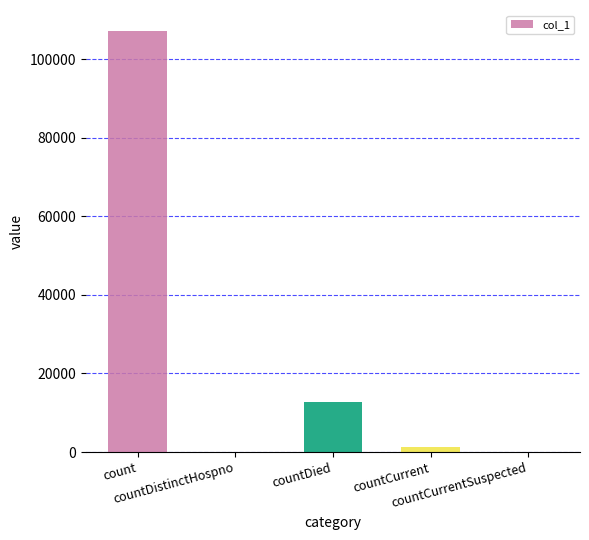

What is the ratio of the value at countCurrent to the value at countDied?

0.1